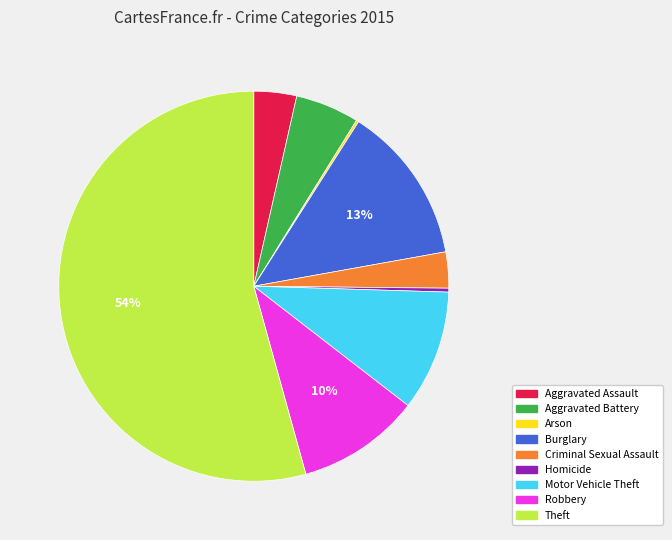

Between Homicide and Theft, which is larger?

Theft